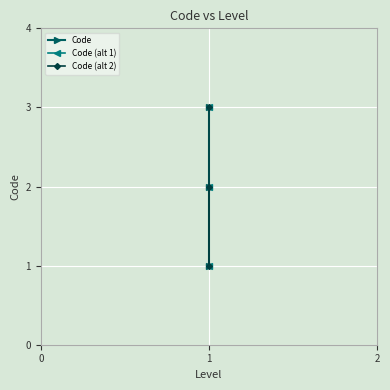

Where does the Code series first go above 2?

1